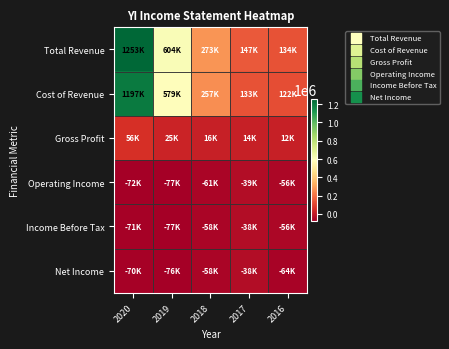

What is the spread (max minus min) of values at 2019?

680900